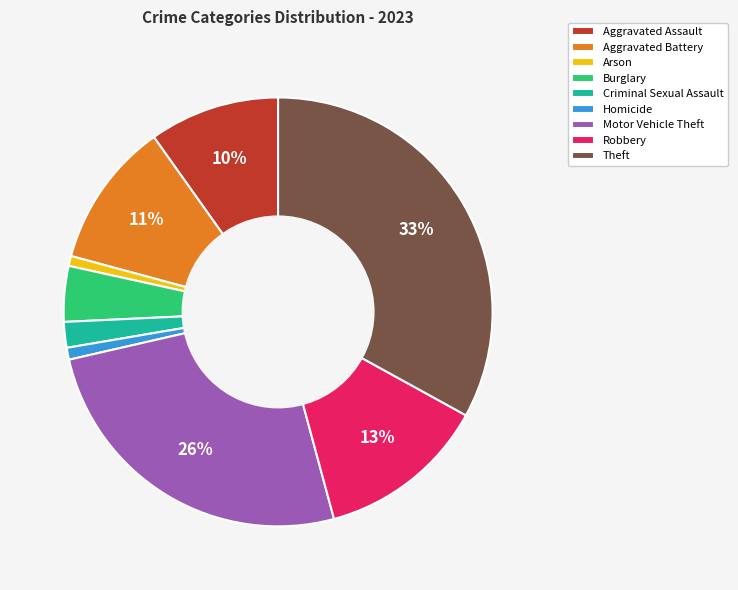

Which has a higher value, Criminal Sexual Assault or Aggravated Battery?

Aggravated Battery